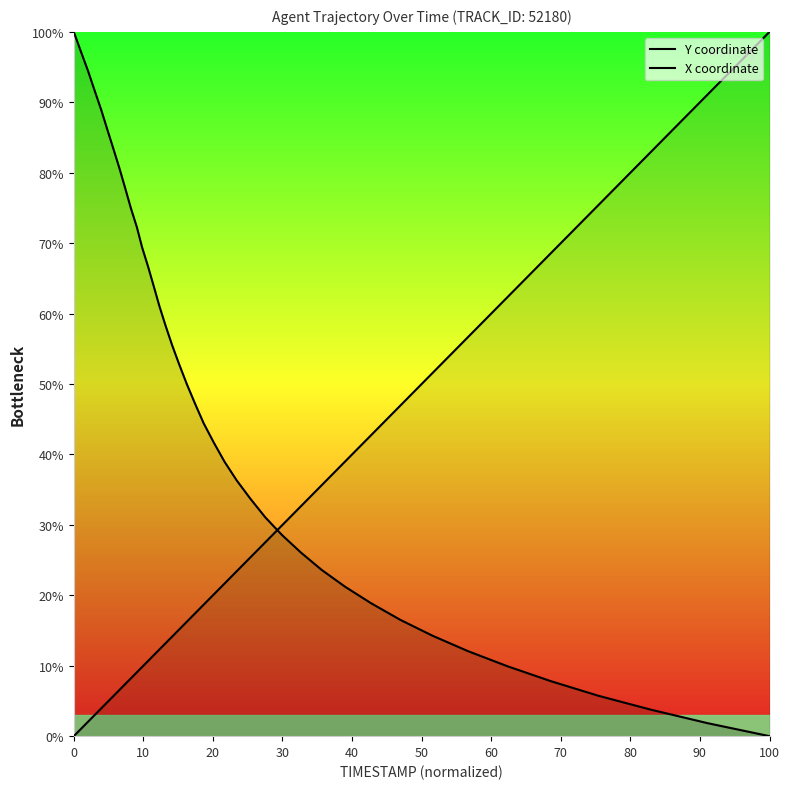

How many categories are shown in the chart?

40